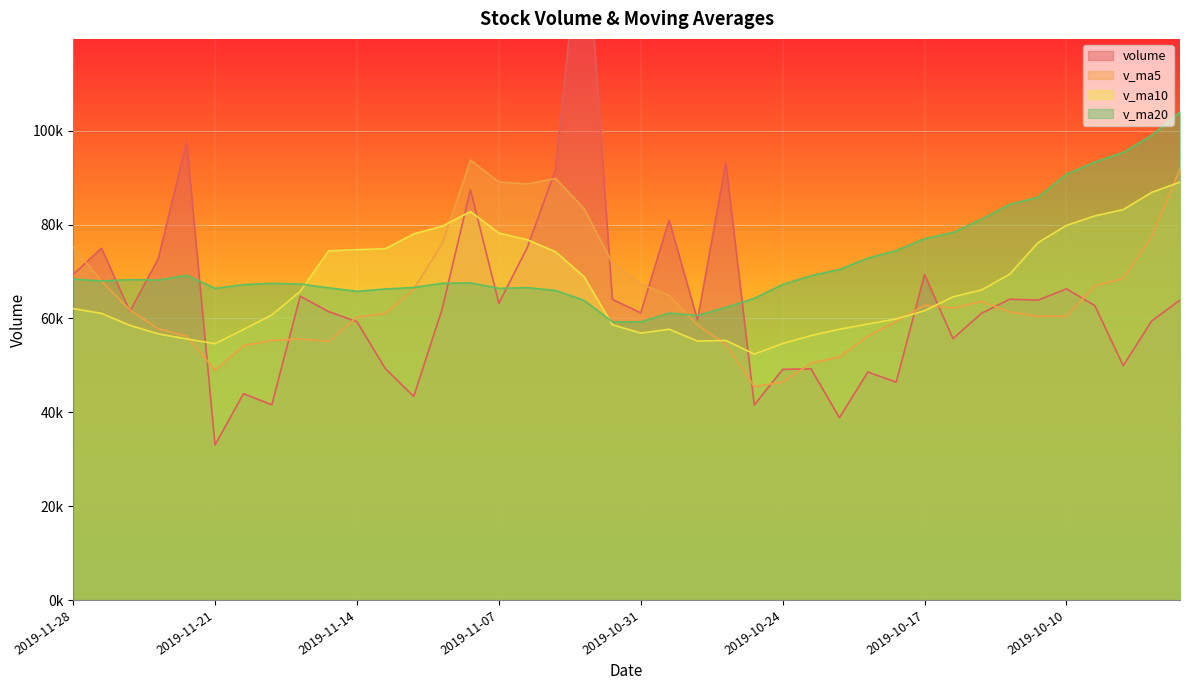

What is the maximum value shown in the chart?

151144.4